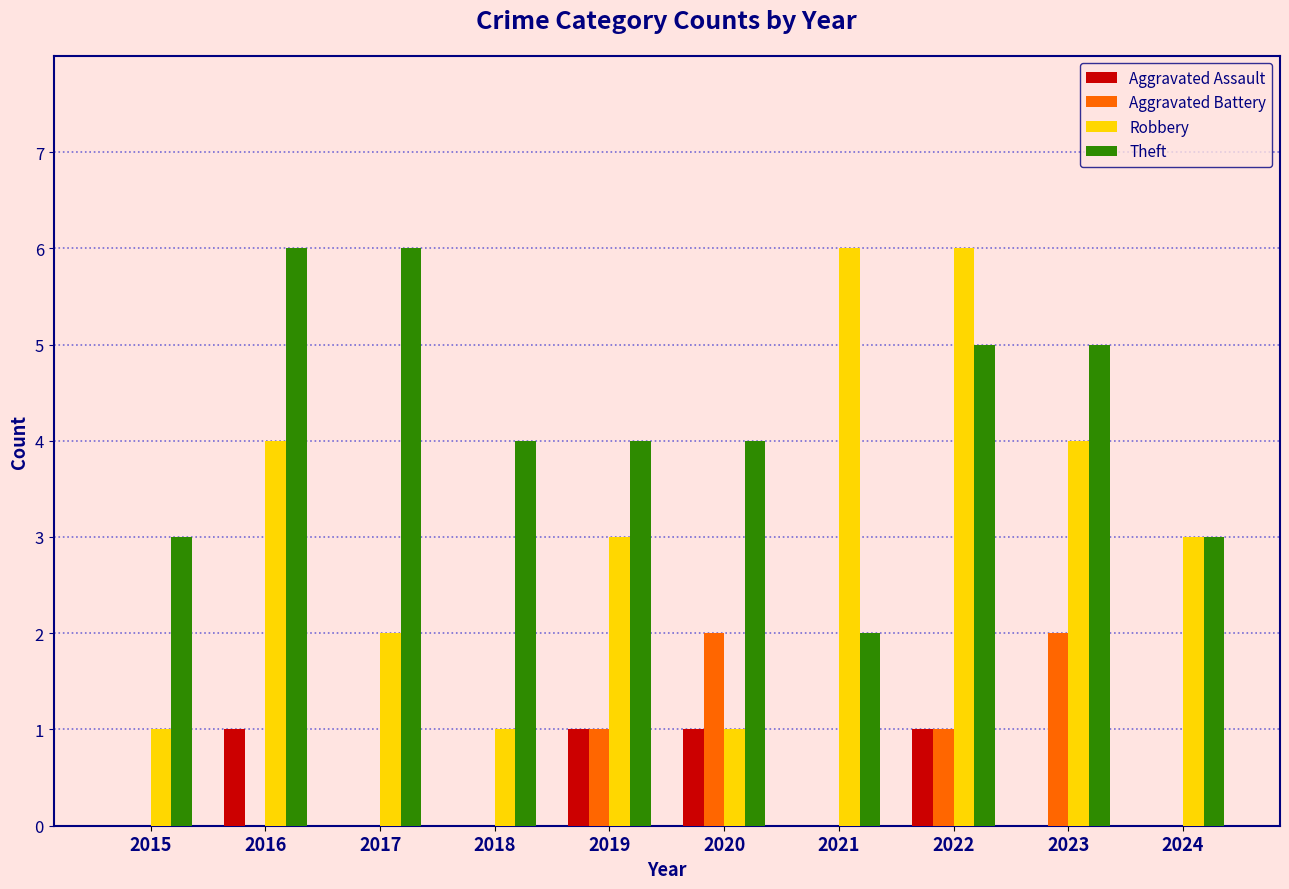

Reading left to right, list all the values displayed in this chart.

Aggravated Assault: 0	1	0	0	1	1	0	1	0	0
Aggravated Battery: 0	0	0	0	1	2	0	1	2	0
Robbery: 1	4	2	1	3	1	6	6	4	3
Theft: 3	6	6	4	4	4	2	5	5	3